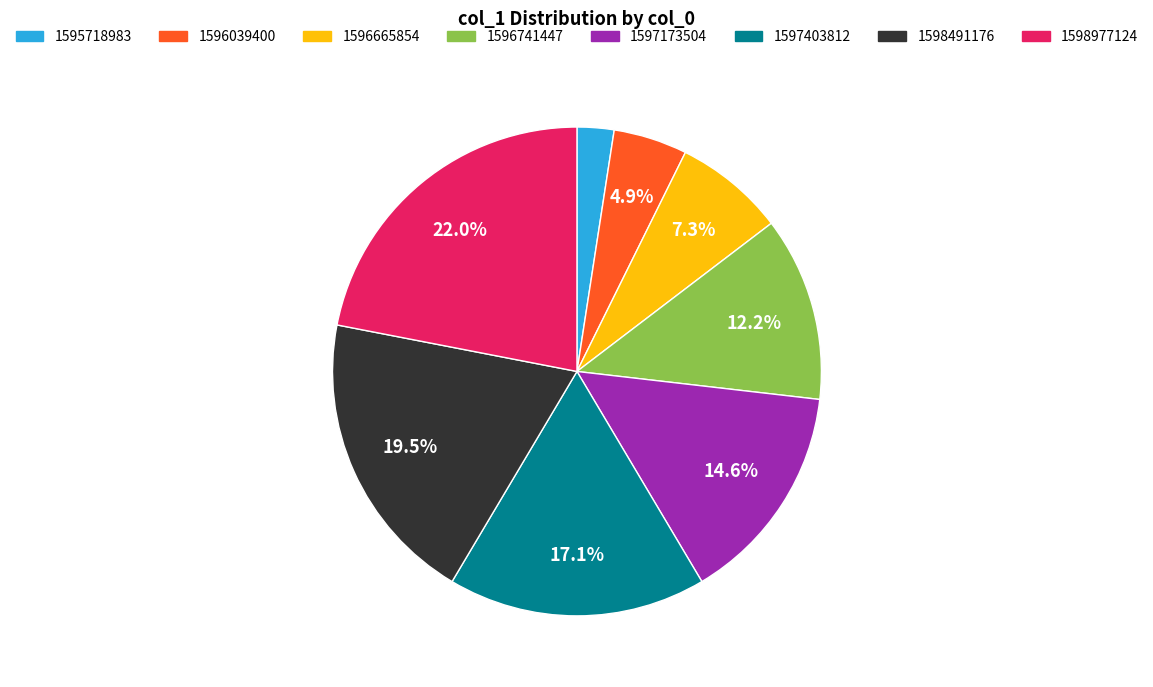

To the nearest percent, what portion does 1595718983 represent?

2%